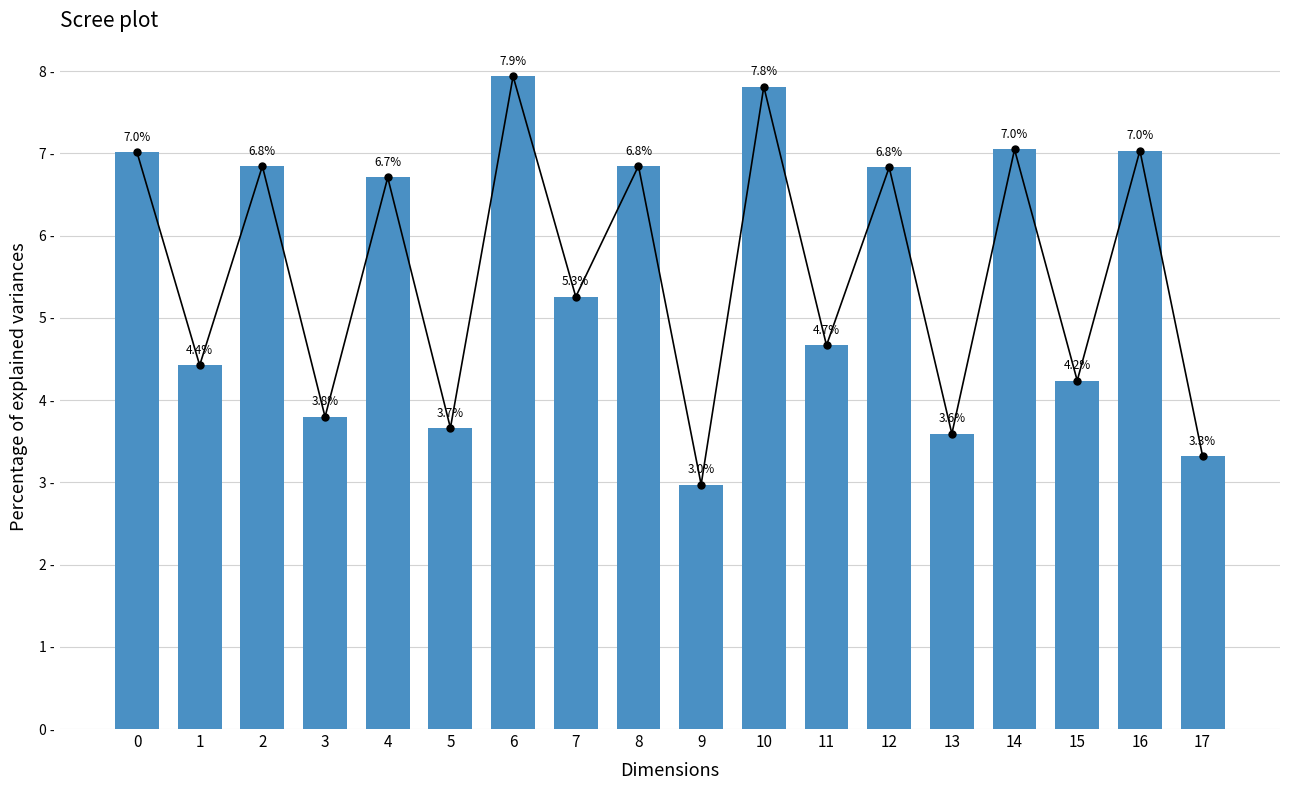

The value at 1 is 2.5. True or false?

False